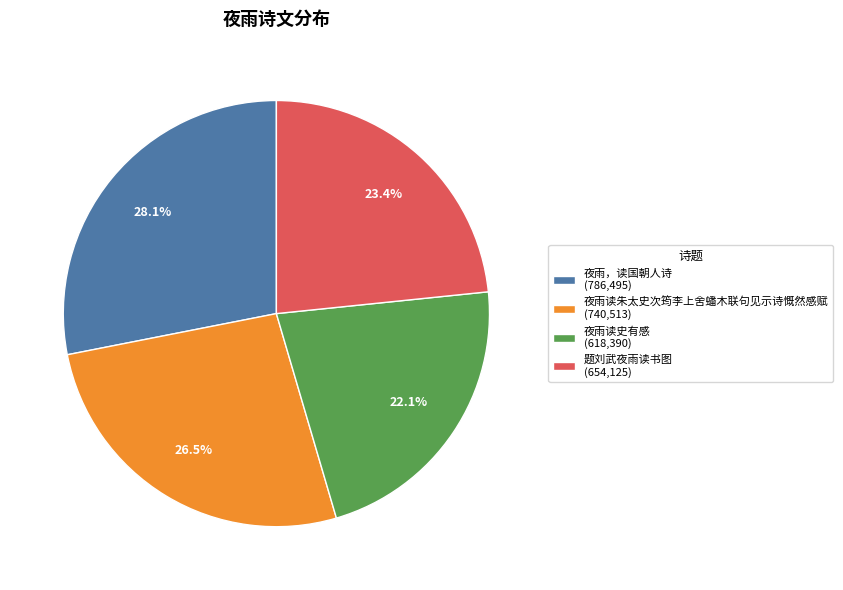

What is the ratio of the value at 夜雨，读国朝人诗 to the value at 夜雨读史有感?

1.3